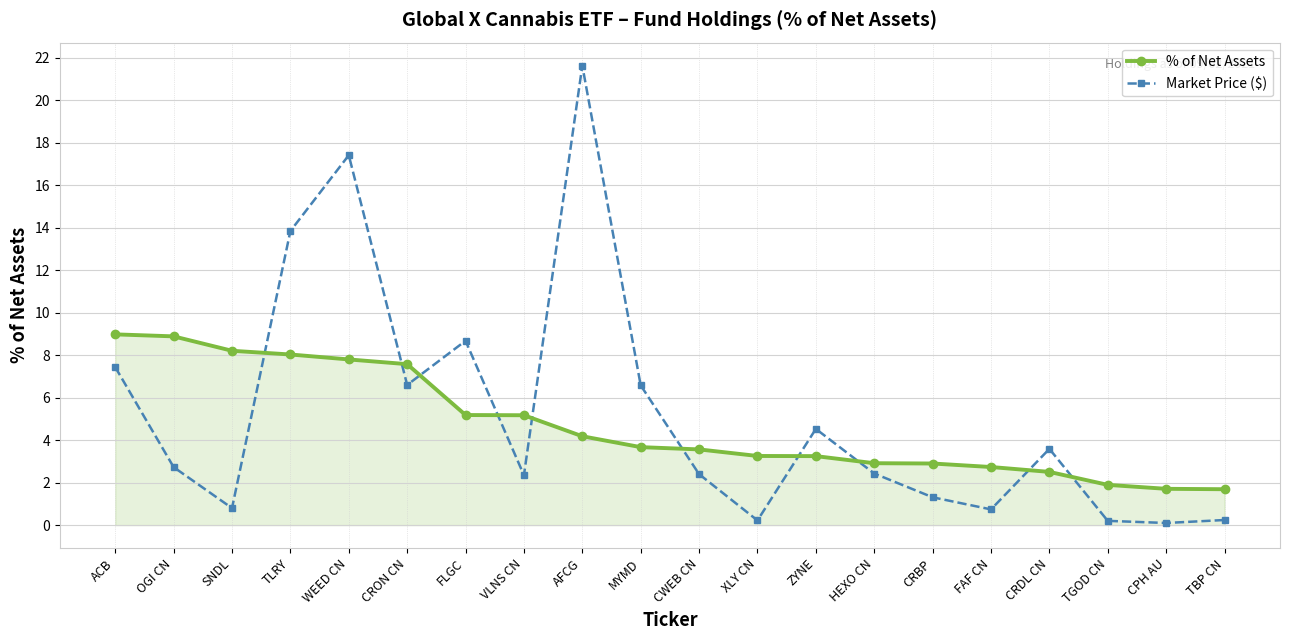

The value of % of Net Assets at TGOD CN is 2.8. True or false?

False